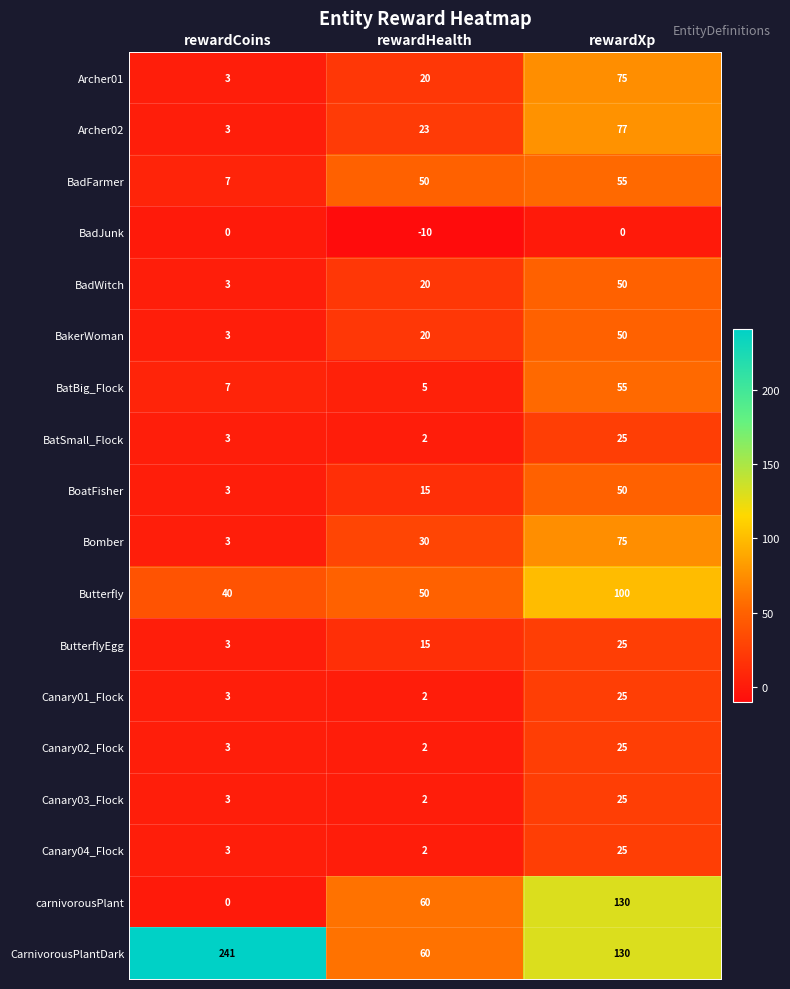

Count the ButterflyEgg values in the range 3 to 25.

3